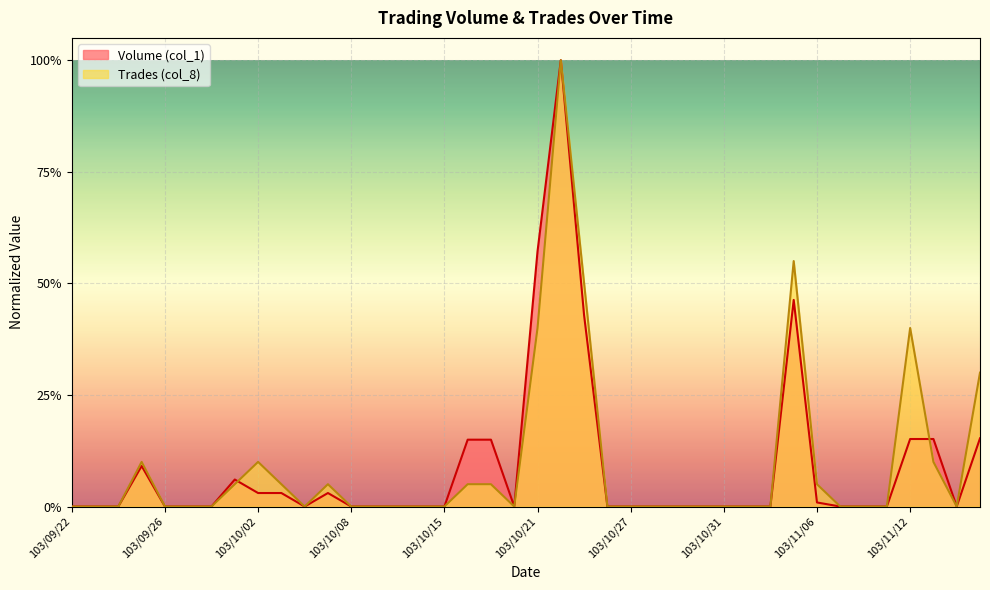

How many interior local valleys does the Volume (col_1) series have?

3